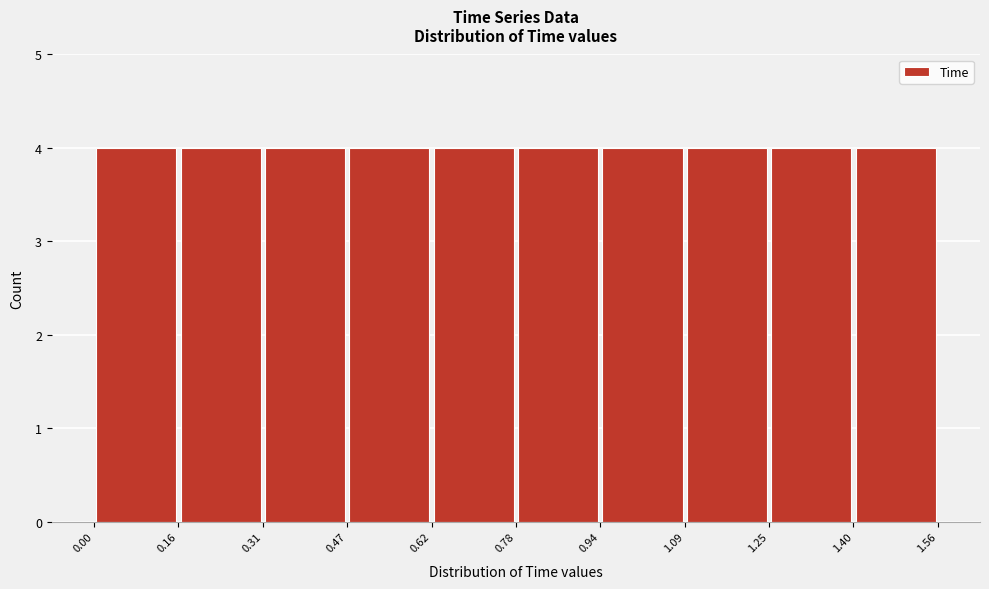

How tall is the bar that spans 0.94 to 1.09 on the x-axis? The values are not printed on the chart, so give them approximately, as read against the axis.

4